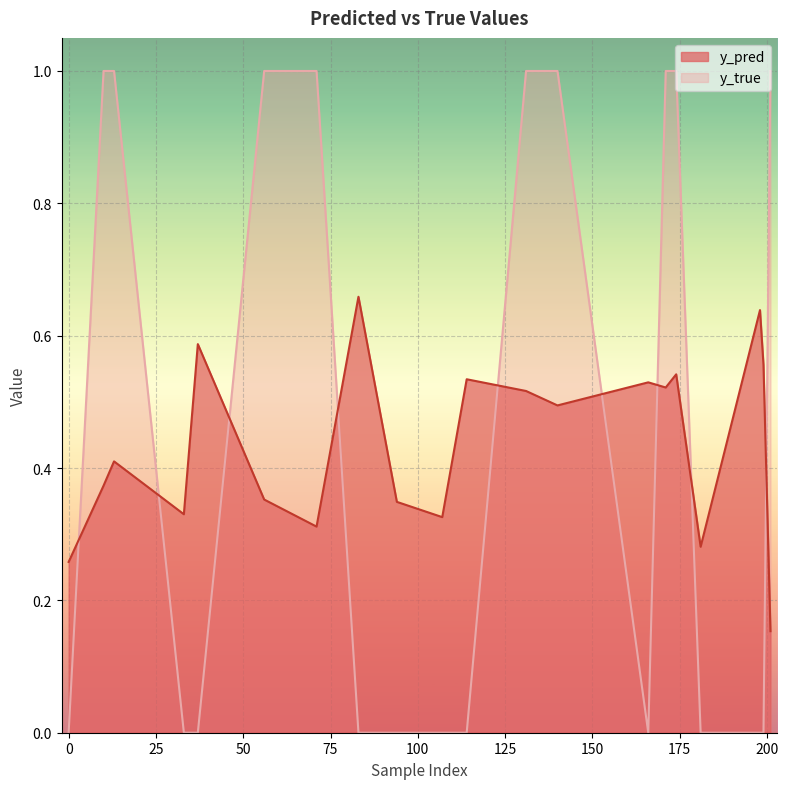

At which category is the sum across all series the highest?

174